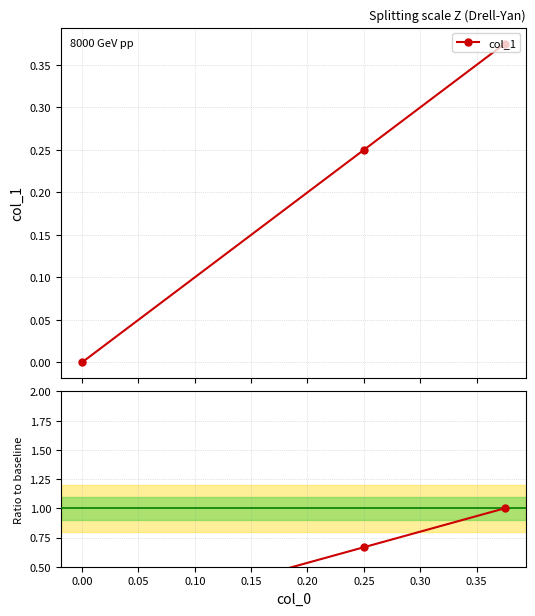

How many positive values does the col_1 series have?

2